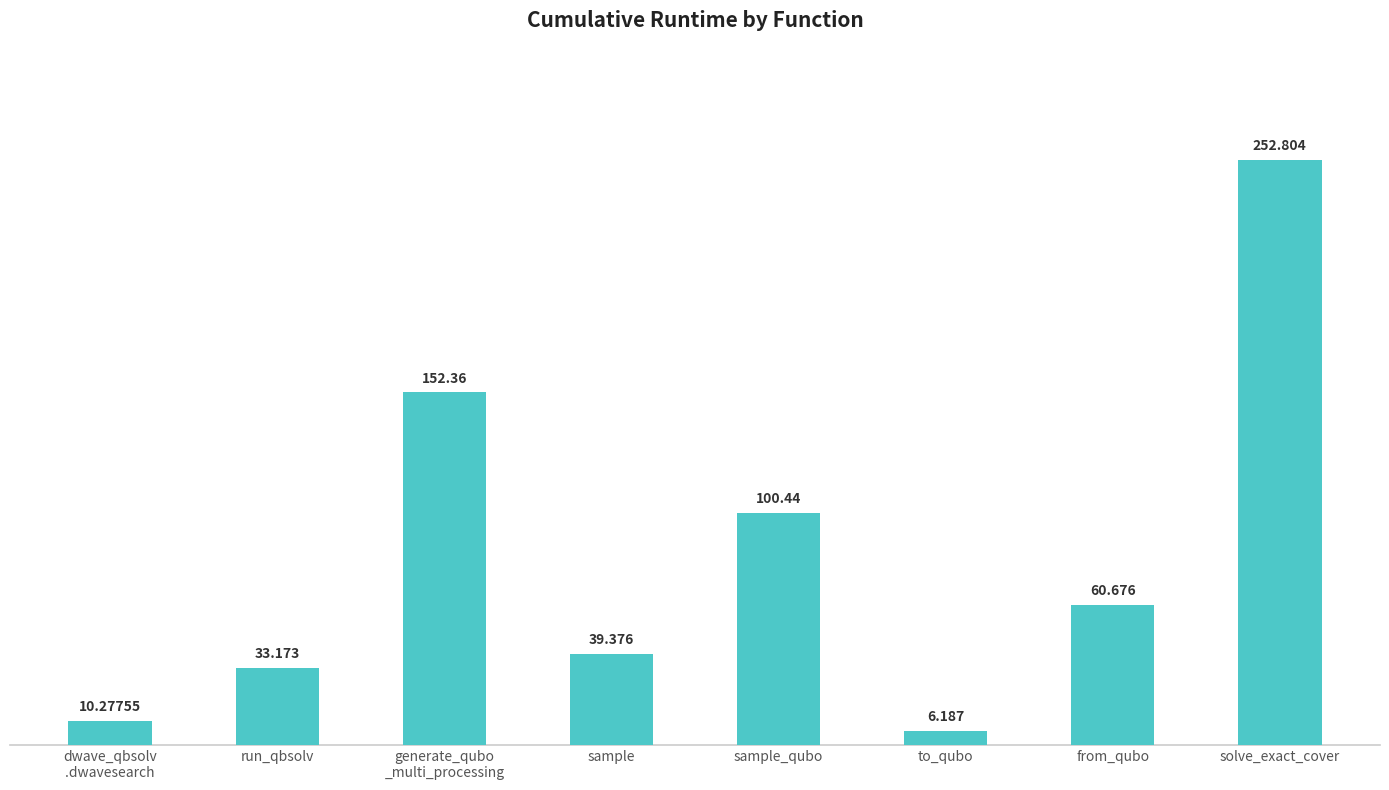

Is it true that the value at solve_exact_cover is 252.8?

True